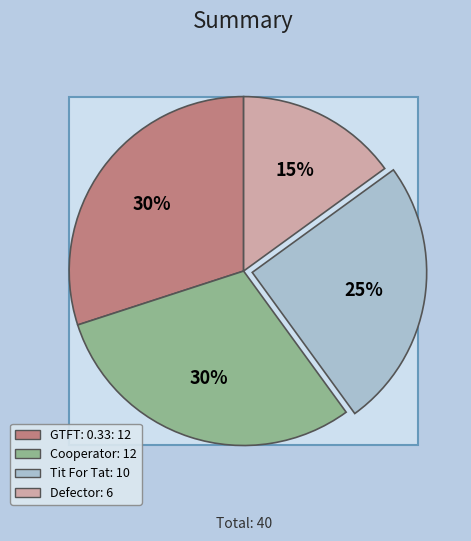

What is the total percentage of Tit For Tat and GTFT: 0.33?

55.0%